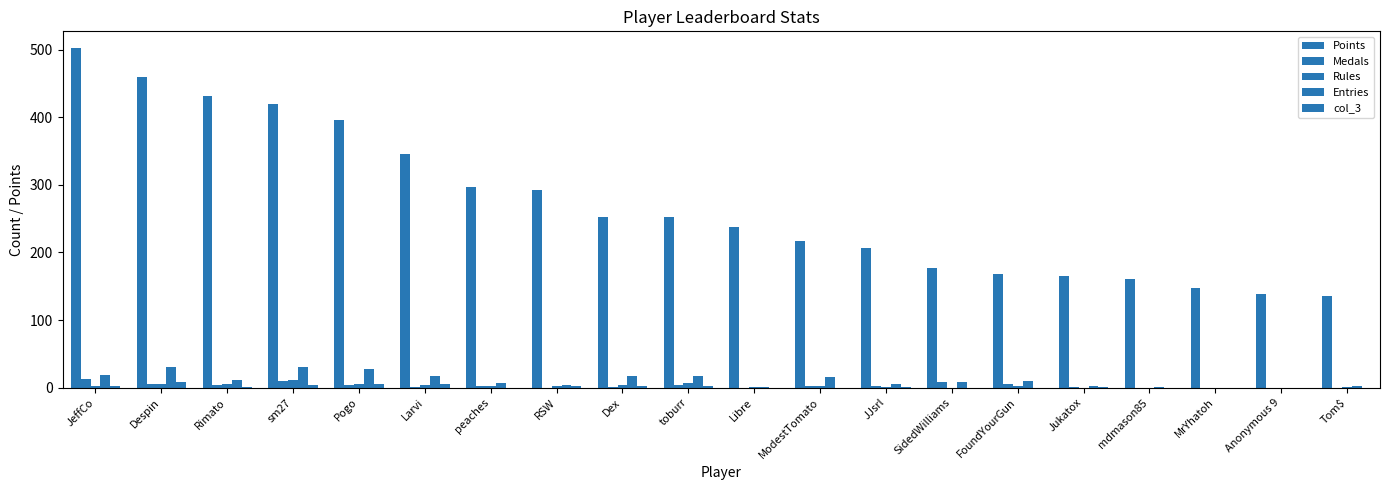

Which has a higher value, Rimato or peaches?

Rimato